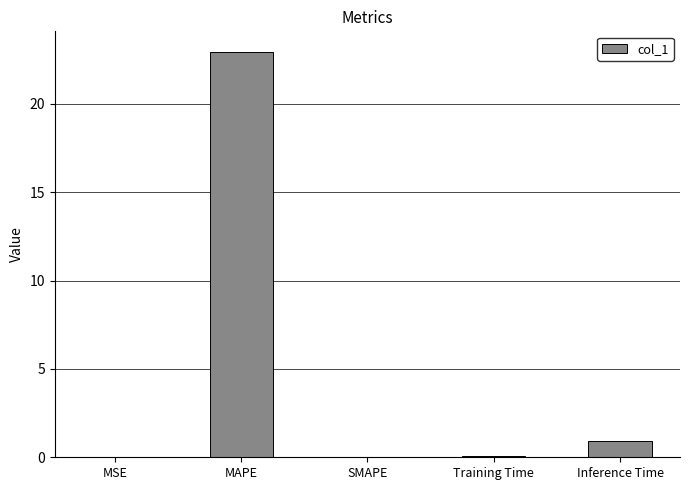

Read the value at Inference Time.

0.9